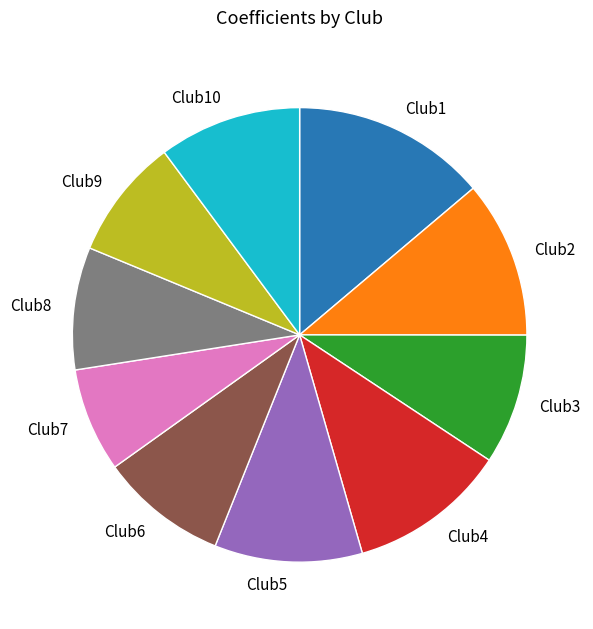

Which slice is the smallest?

Club7